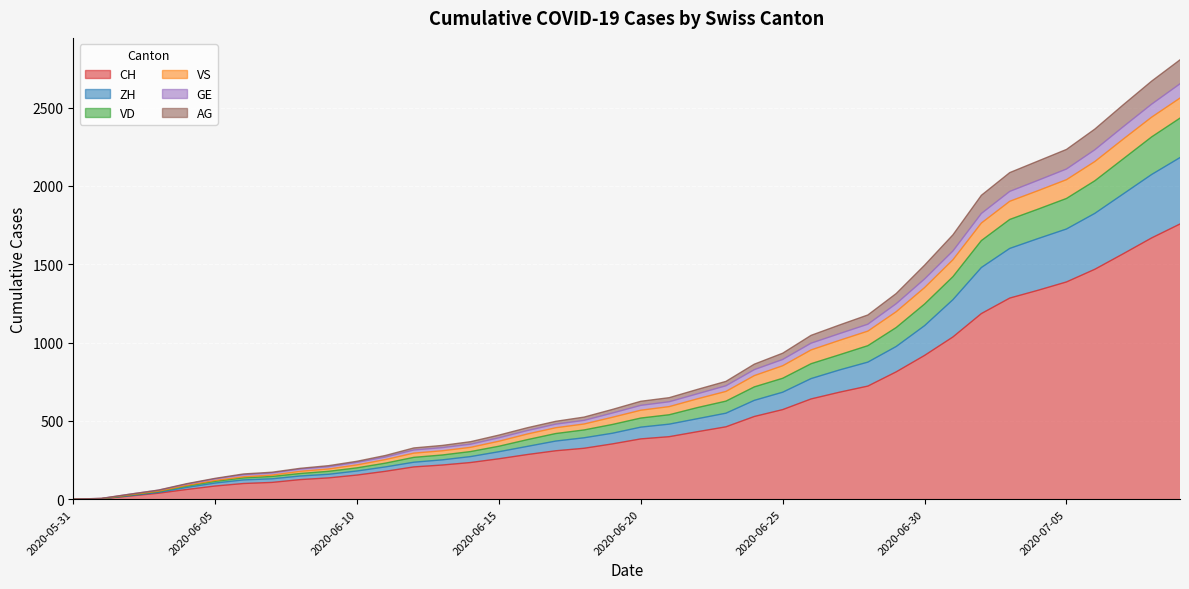

True or false: AG and CH cross at least once.

False